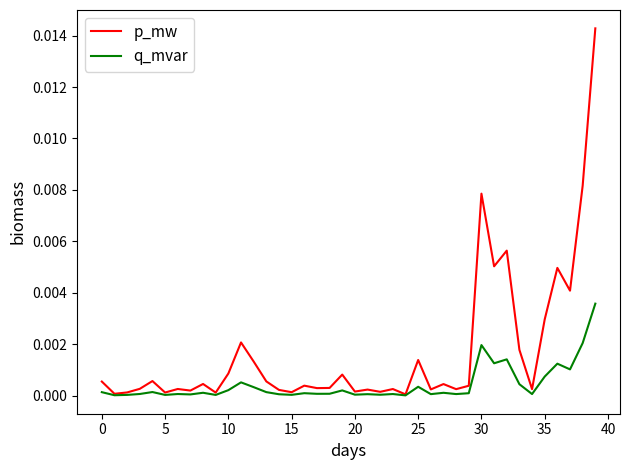

Which series has the widest spread of values?

p_mw